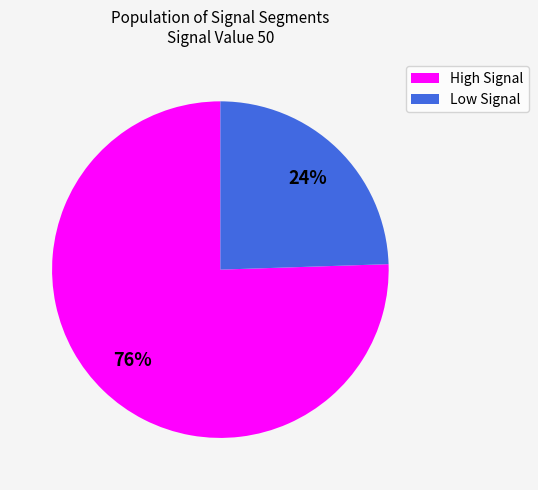

Is there a majority slice in this chart?

Yes